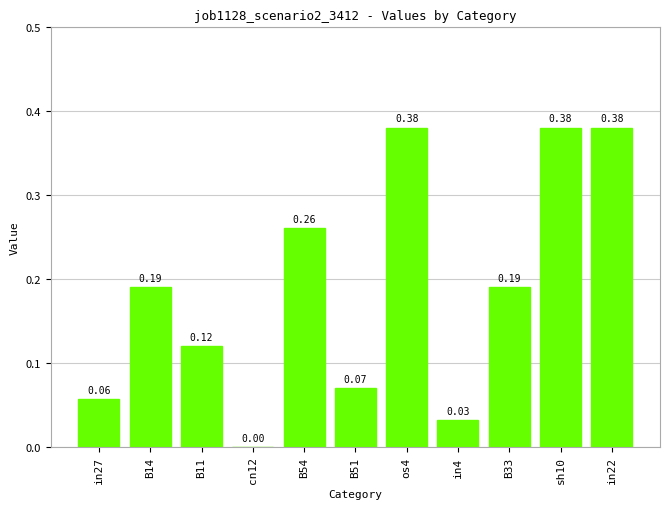

What is the change in value from B11 to B54?

+0.1